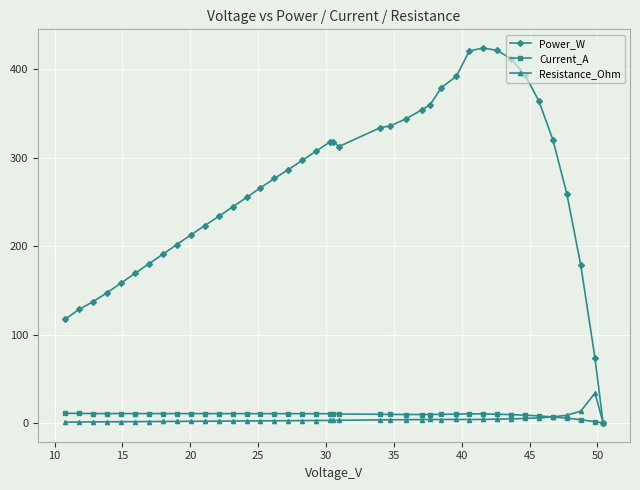

How many data points in Power_W are above 286?

20